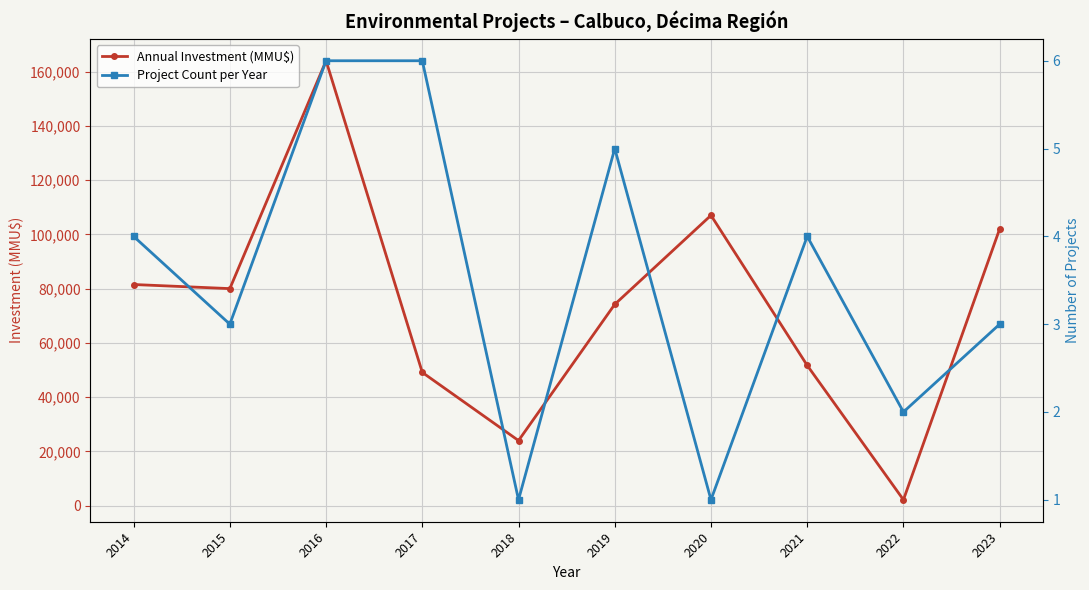

At which category does Project Count per Year reach its first local valley?

2015